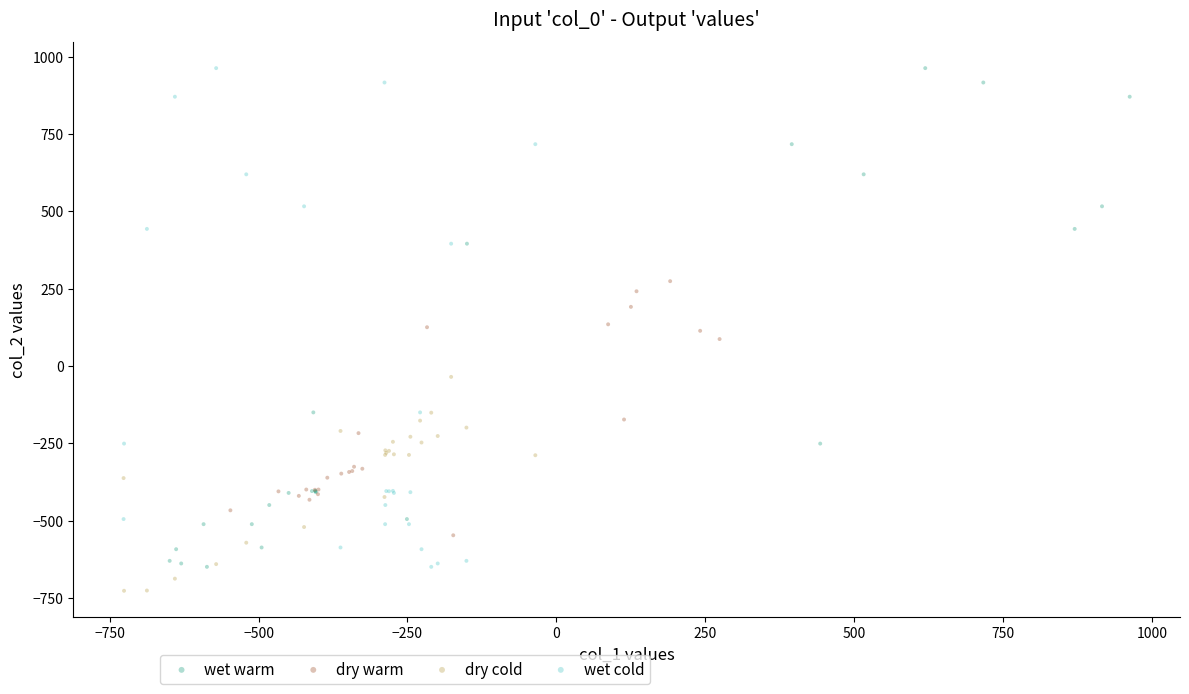

What are all the series names shown in the legend?

wet warm, dry warm, dry cold, wet cold